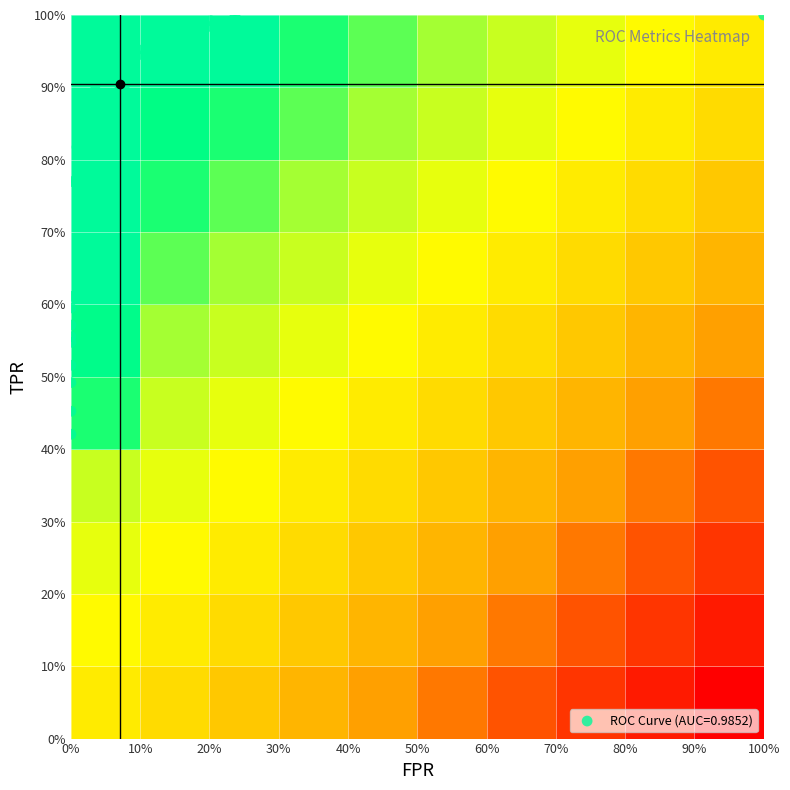

What is the smallest value displayed?

-1.0